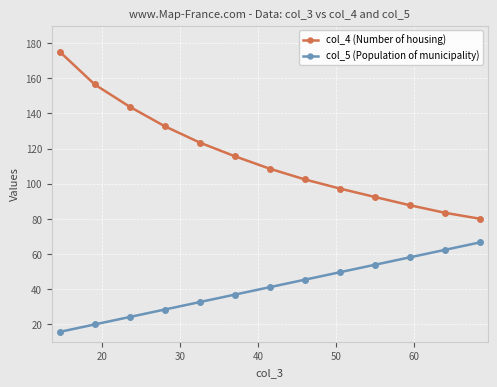

Which series has the widest spread of values?

col_4 (Number of housing)